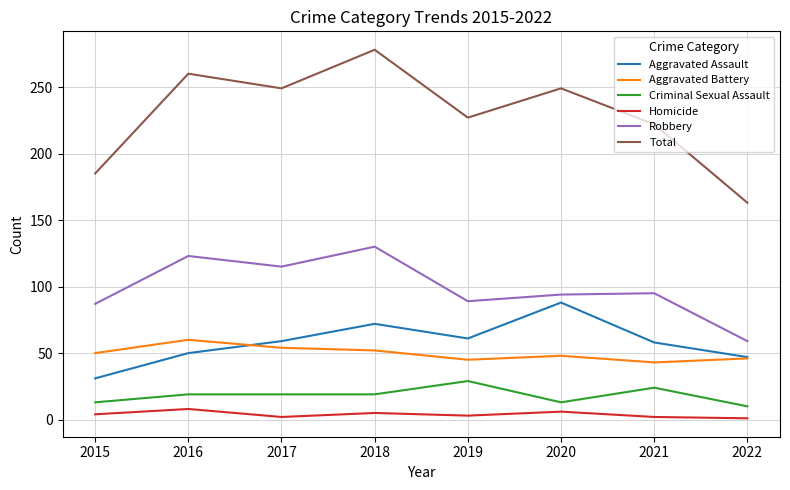

The value of Total at 2018 is 92. True or false?

False